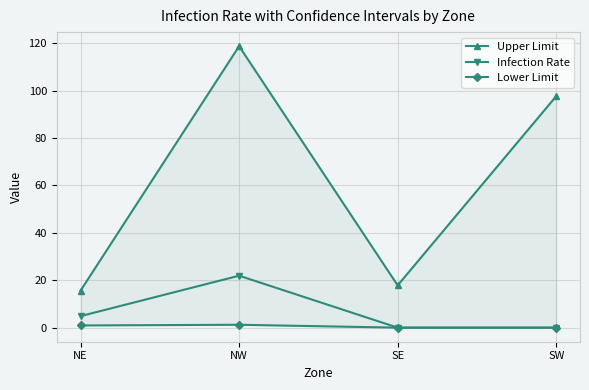

True or false: Lower Limit and Infection Rate cross at least once.

False